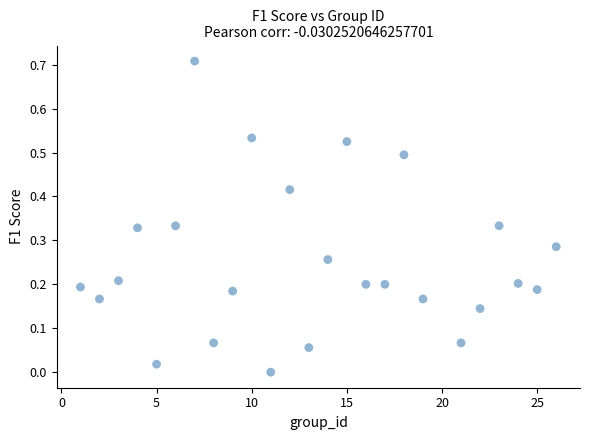

What is the range of X values (max minus min)?

25.0